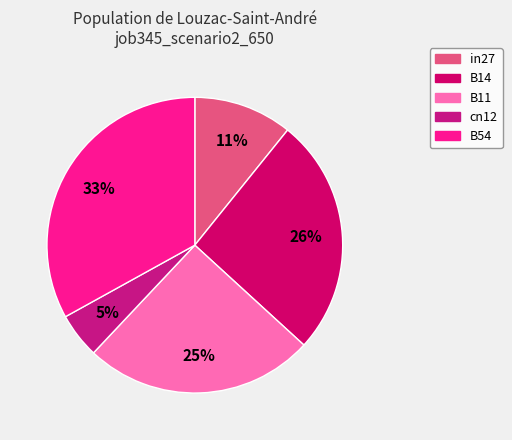

What percentage is the in27 slice, to the nearest percent?

11%